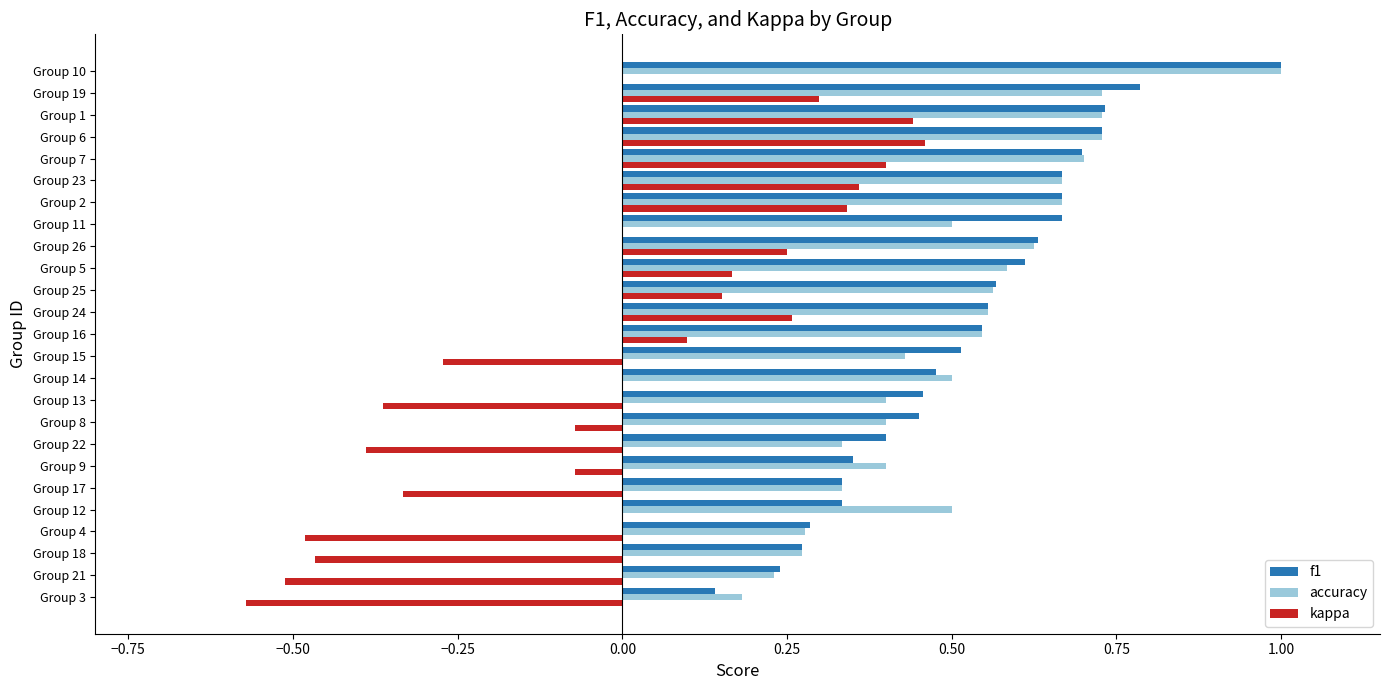

What is the sum of the accuracy values at Group 4 and Group 24?

0.8